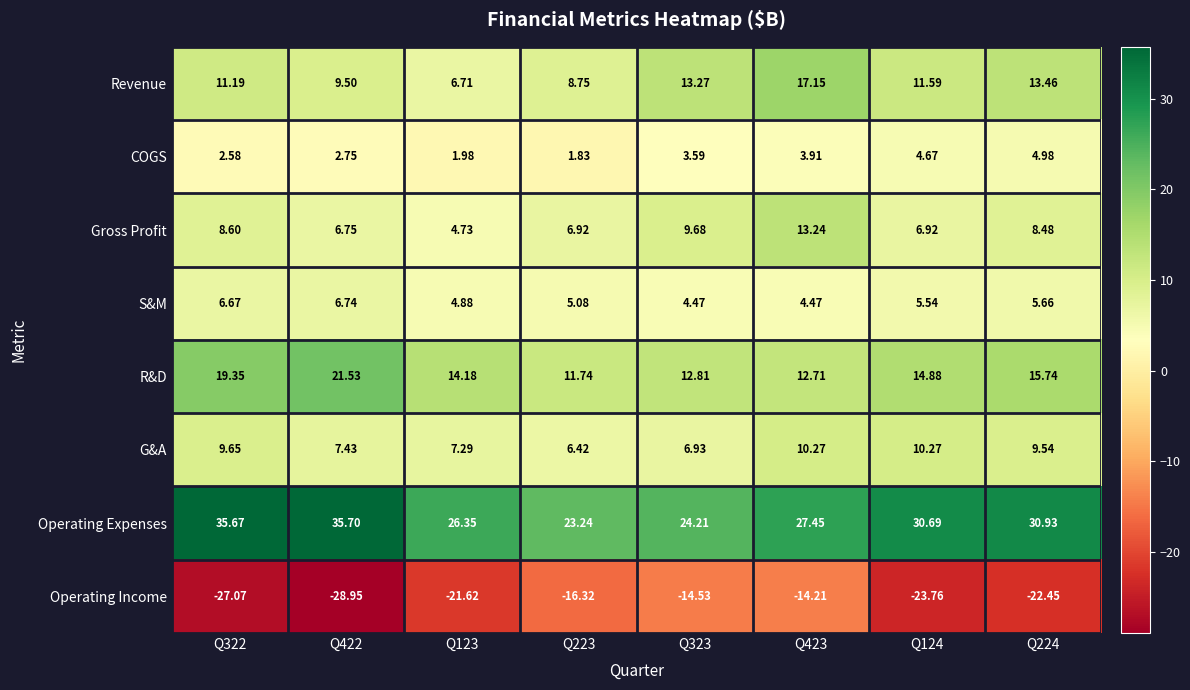

Rank the series at Q124 from lowest to highest value.

Operating Income, COGS, S&M, Gross Profit, G&A, Revenue, R&D, Operating Expenses